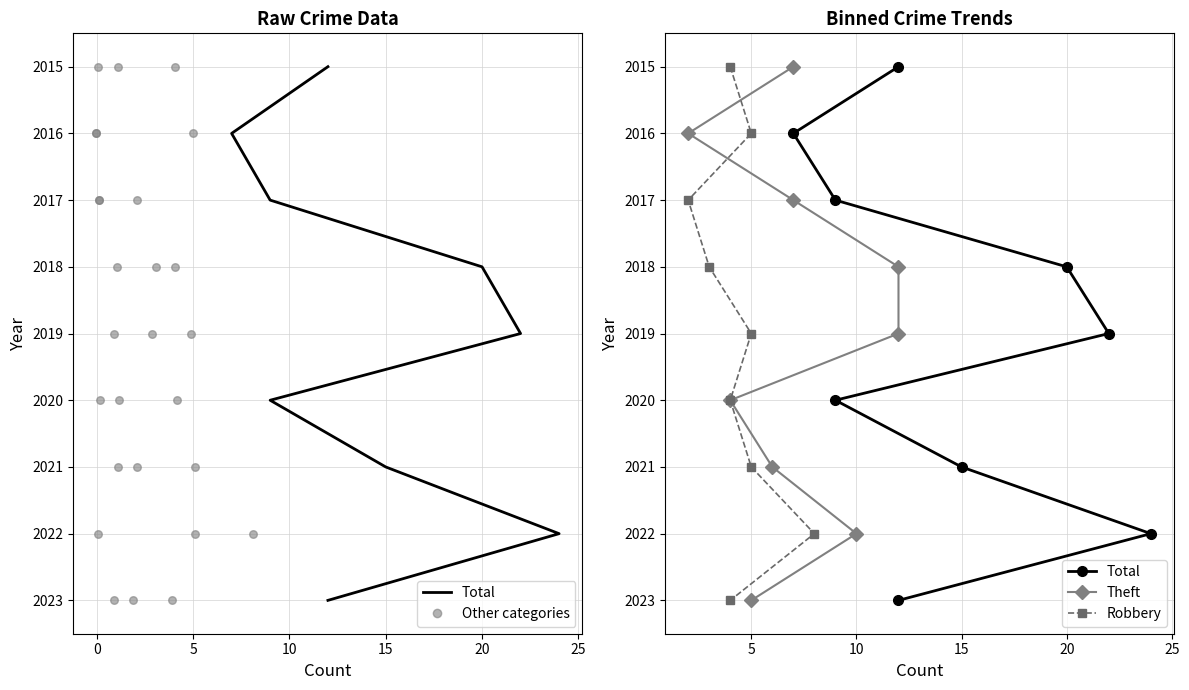

Which series contains the highest Y value?

Total